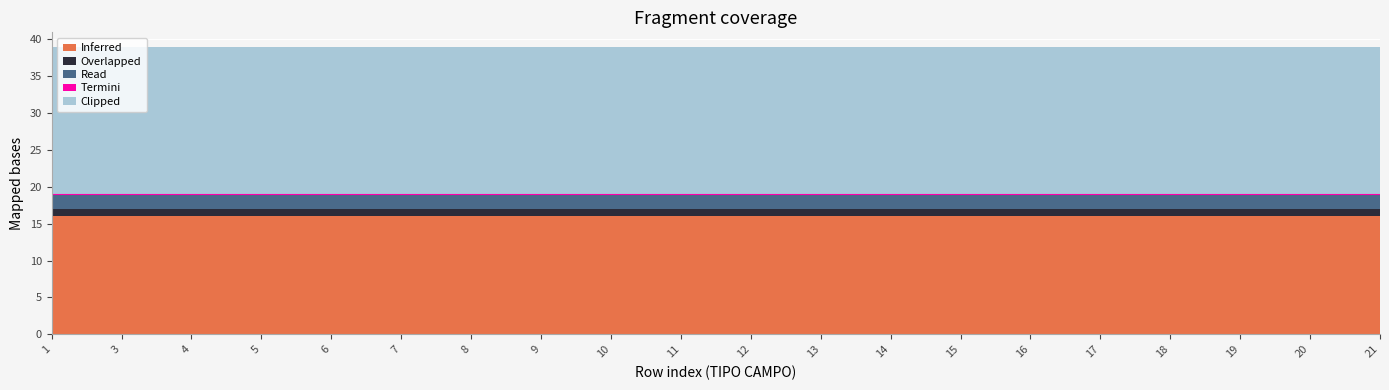

Reading left to right, list all the values displayed in this chart.

Inferred: 1=16	3=16	4=16	5=16	6=16	7=16	8=16	9=16	10=16	11=16	12=16	13=16	14=16	15=16	16=16	17=16	18=16	19=16	20=16	21=16
Overlapped: 1=1	3=1	4=1	5=1	6=1	7=1	8=1	9=1	10=1	11=1	12=1	13=1	14=1	15=1	16=1	17=1	18=1	19=1	20=1	21=1
Read: 1=2	3=2	4=2	5=2	6=2	7=2	8=2	9=2	10=2	11=2	12=2	13=2	14=2	15=2	16=2	17=2	18=2	19=2	20=2	21=2
Termini: 1=0	3=0	4=0	5=0	6=0	7=0	8=0	9=0	10=0	11=0	12=0	13=0	14=0	15=0	16=0	17=0	18=0	19=0	20=0	21=0
Clipped: 1=20	3=20	4=20	5=20	6=20	7=20	8=20	9=20	10=20	11=20	12=20	13=20	14=20	15=20	16=20	17=20	18=20	19=20	20=20	21=20